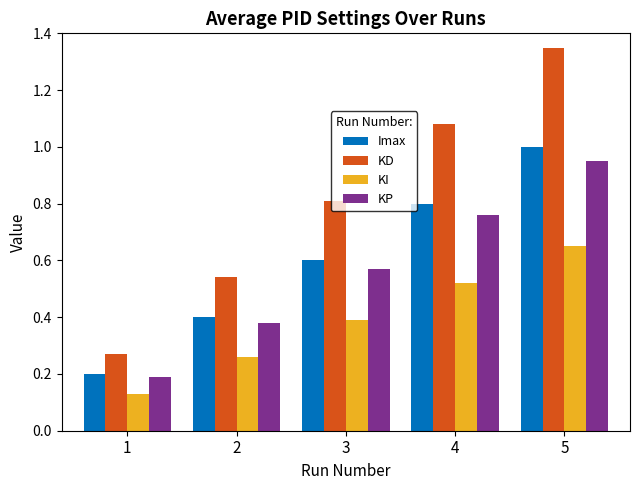

Is it true that KD equals 1.4 at 4?

False